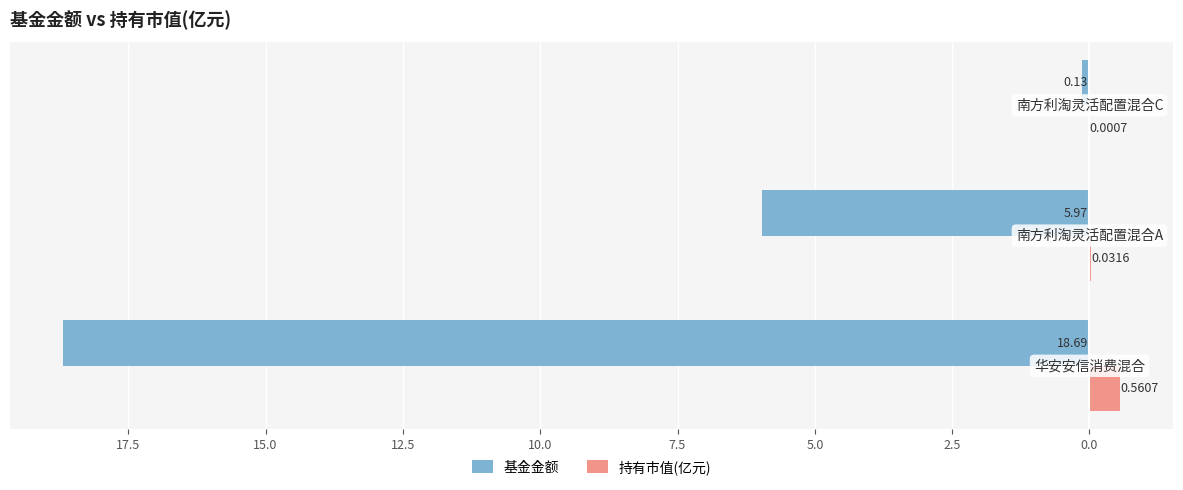

What are all the series names shown in the legend?

基金金额, 持有市值(亿元)